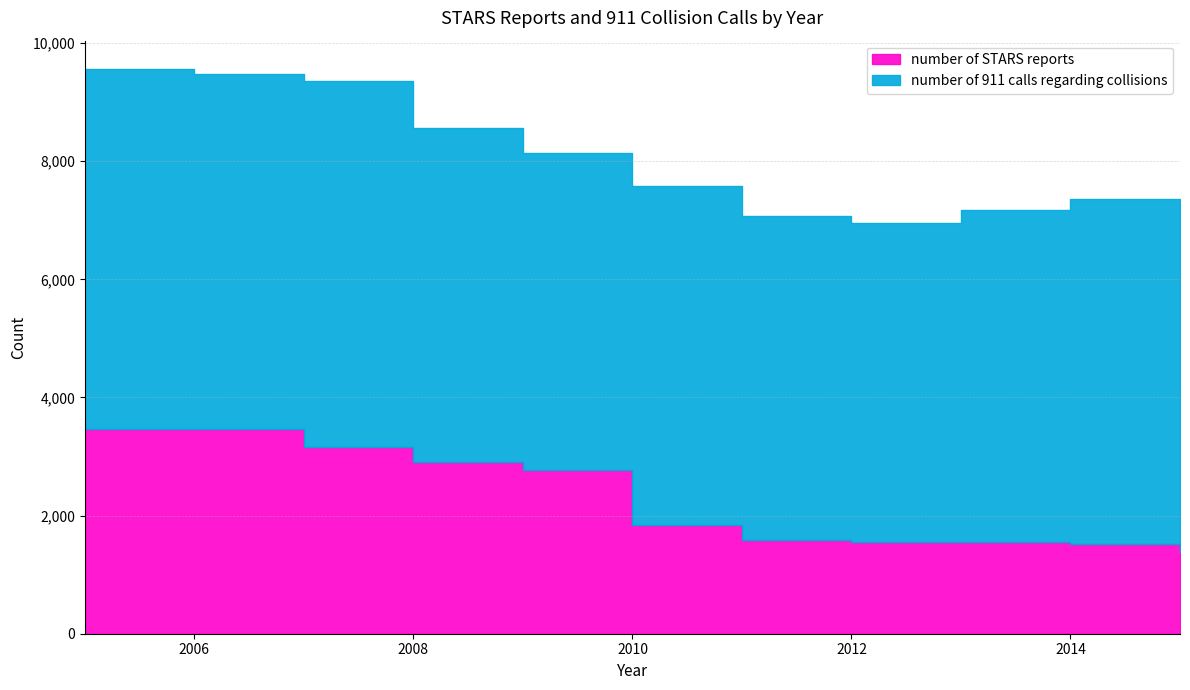

What is the difference between the second highest and minimum values in the number of 911 calls regarding collisions series?

731